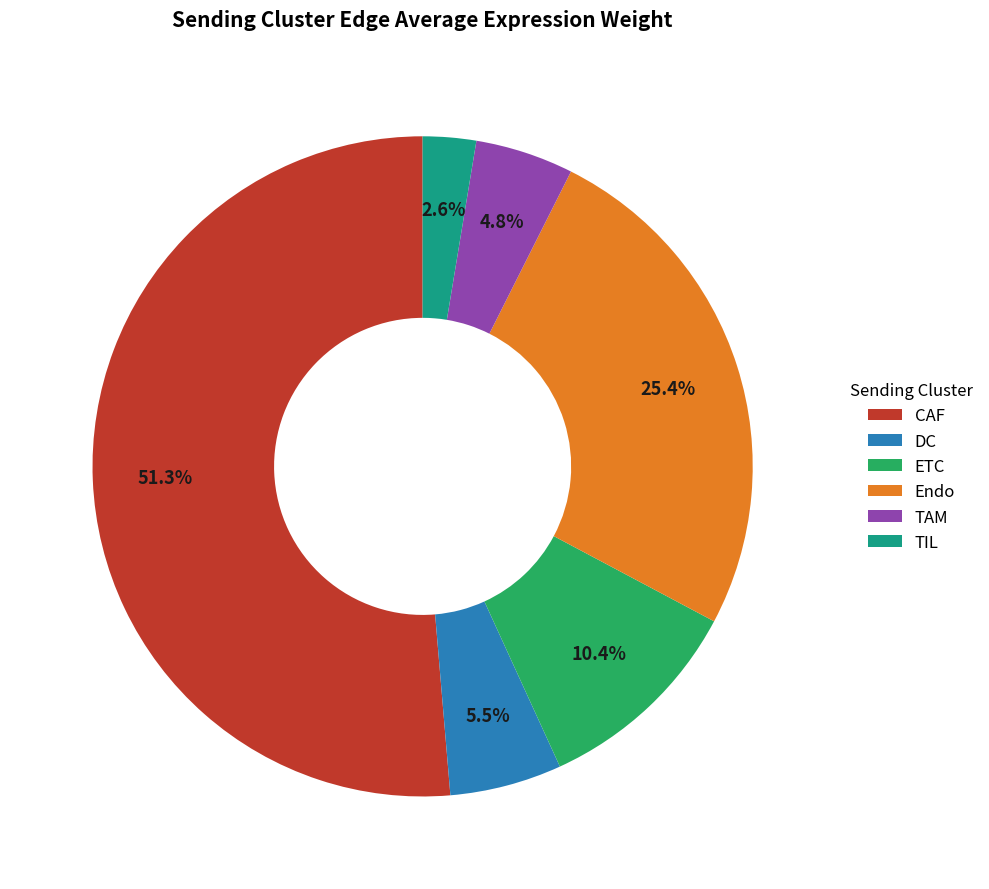

What is the largest slice in the pie chart?

CAF